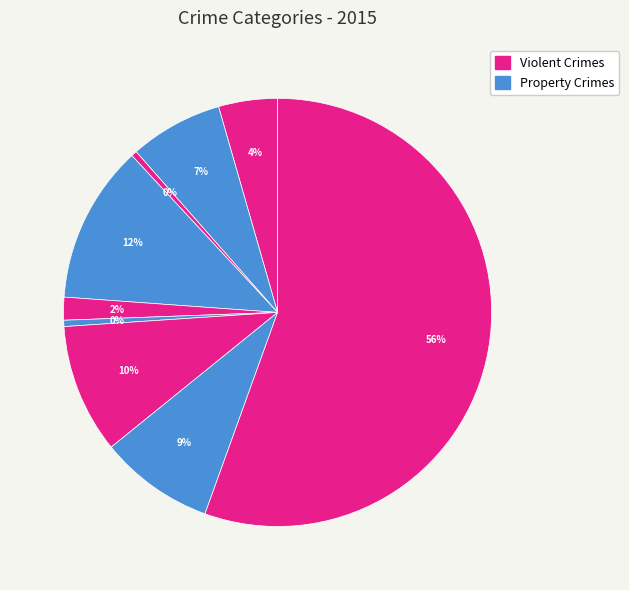

How many slices are in this pie chart?

9